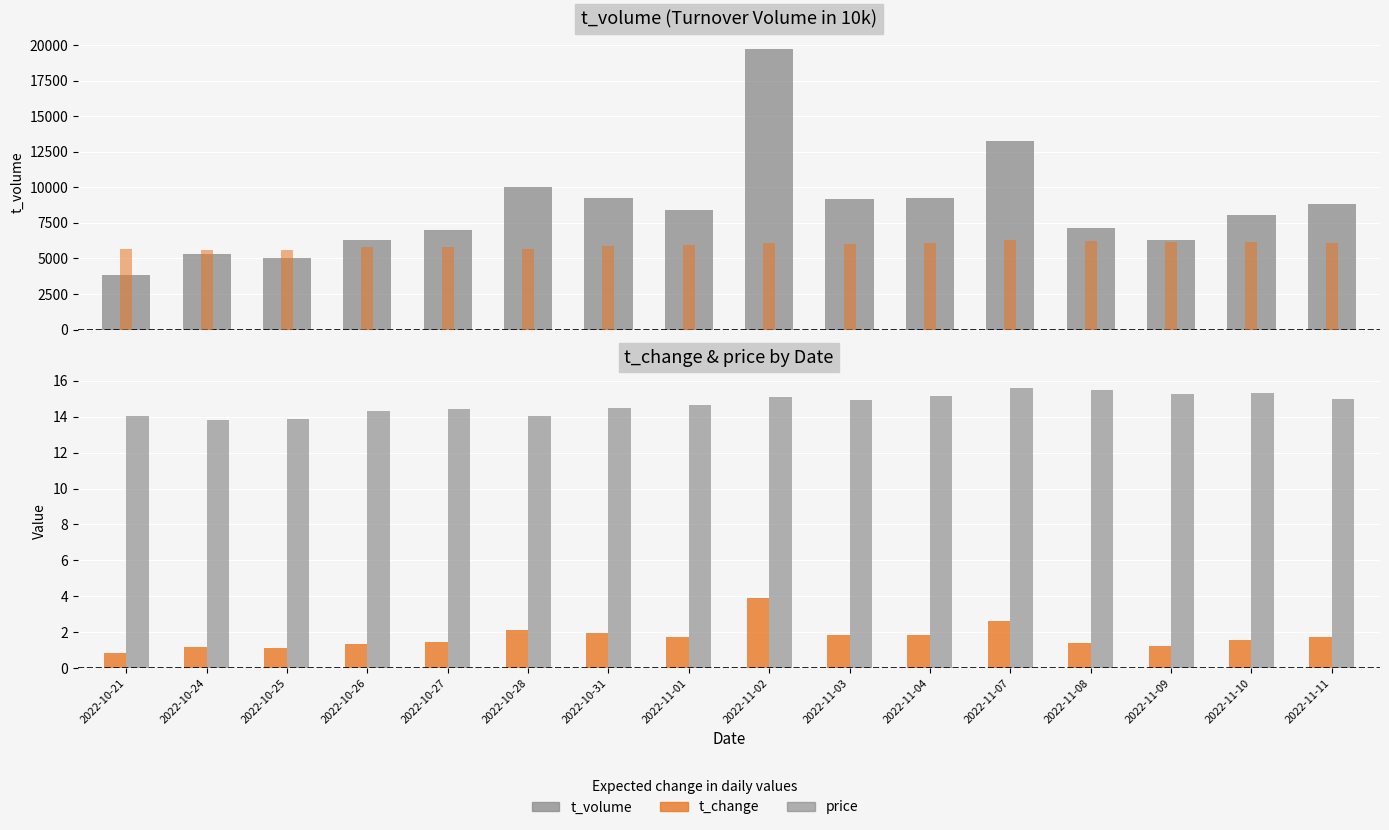

Is the value of price at 2022-10-28 greater than the value of t_change at 2022-10-21?

Yes